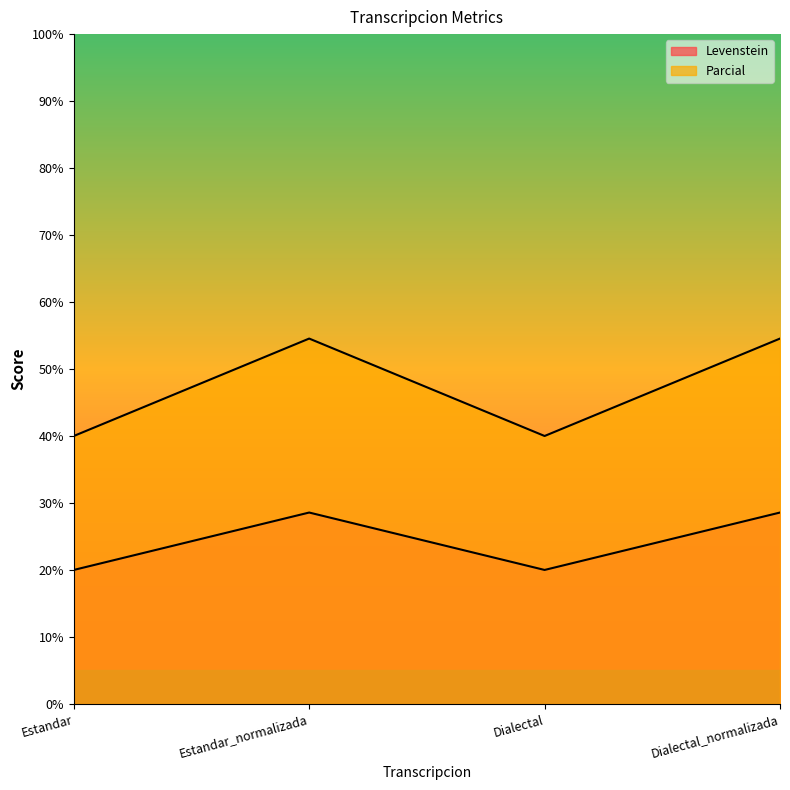

List the series in order of their peak value, highest first.

Parcial, Levenstein